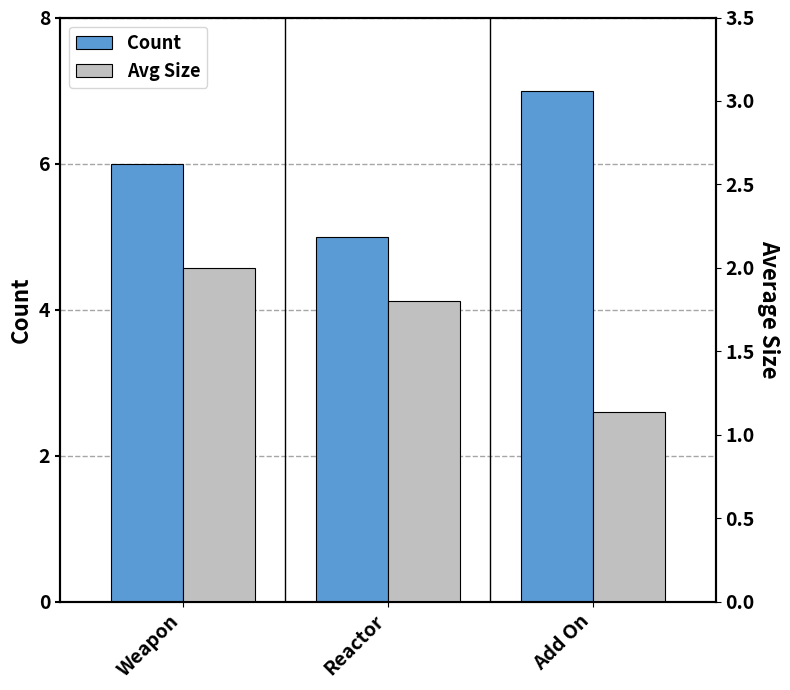

What is the label of the 2nd bar from the left?

Reactor